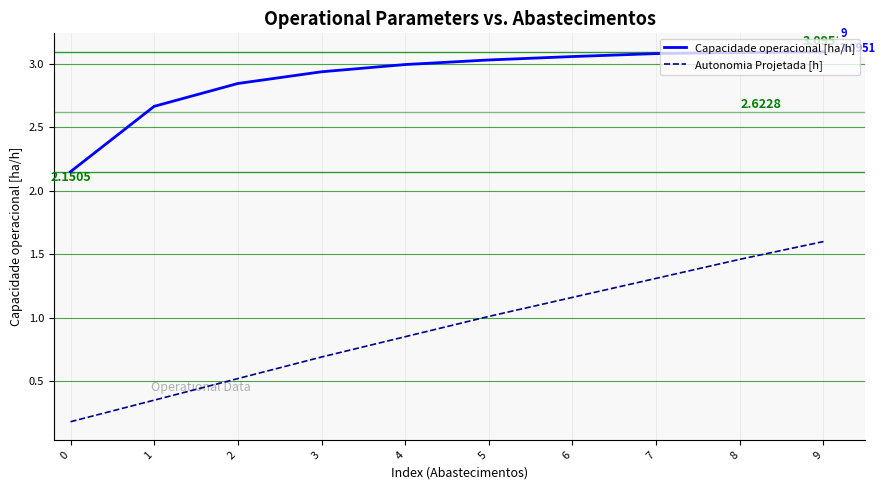

At 2, list the series in order from smallest to largest.

Autonomia Projetada [h], Capacidade operacional [ha/h]